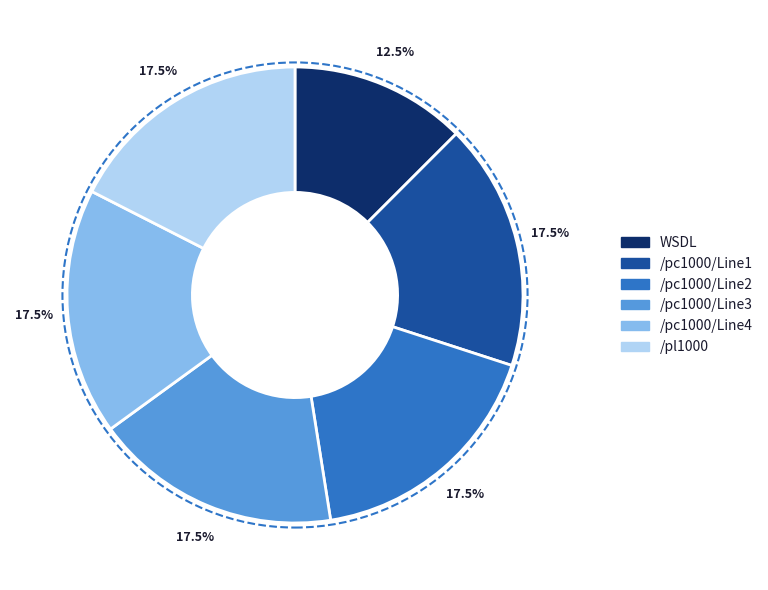

To the nearest percent, what is the average slice percentage?

17%